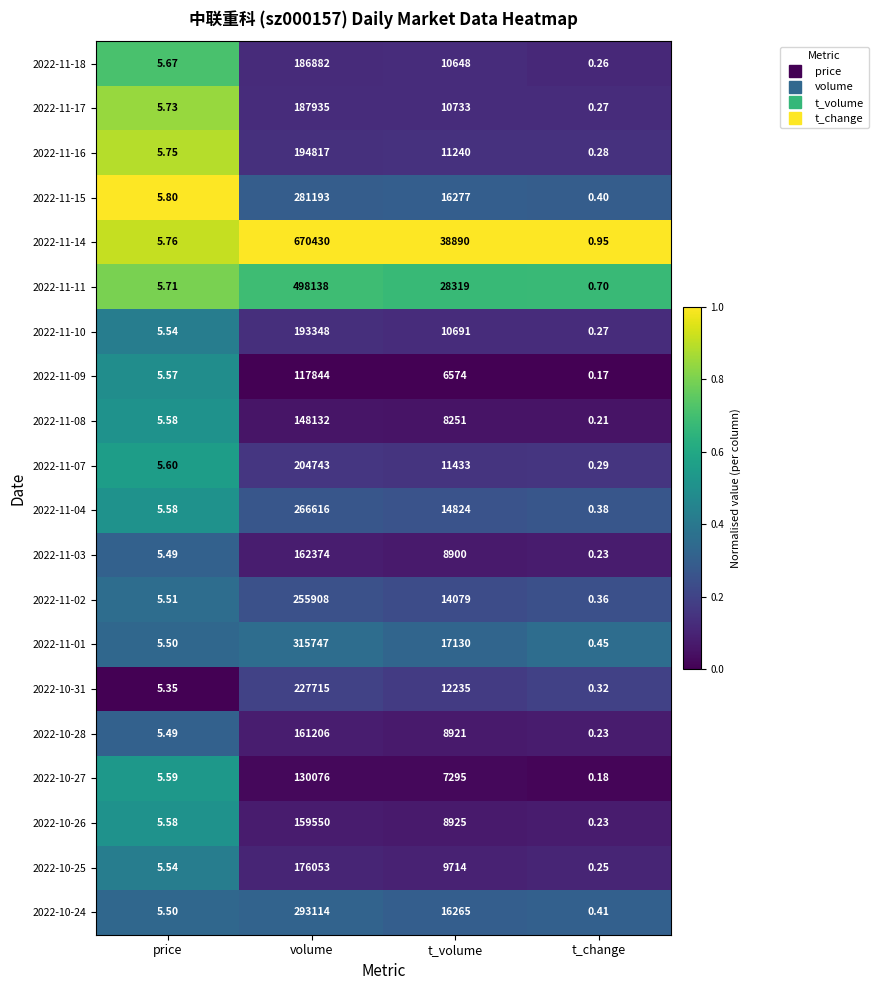

Which category has the lowest value across all series?

t_change